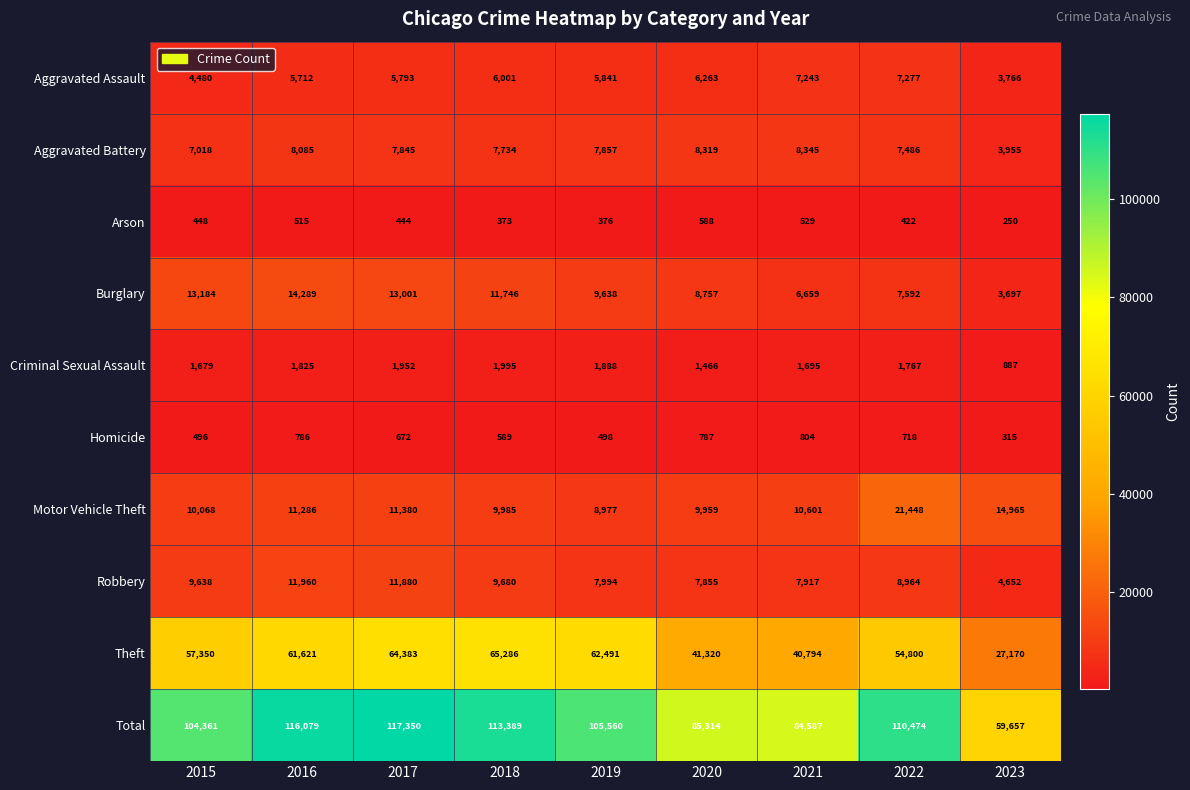

List the series in order of their peak value, highest first.

Total, Theft, Motor Vehicle Theft, Burglary, Robbery, Aggravated Battery, Aggravated Assault, Criminal Sexual Assault, Homicide, Arson